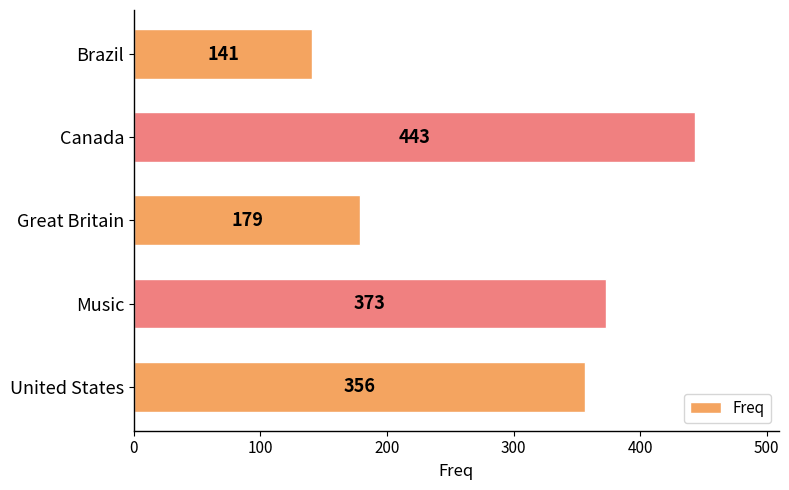

Reading top to bottom, transcribe all the data shown in this chart.

141	443	179	373	356